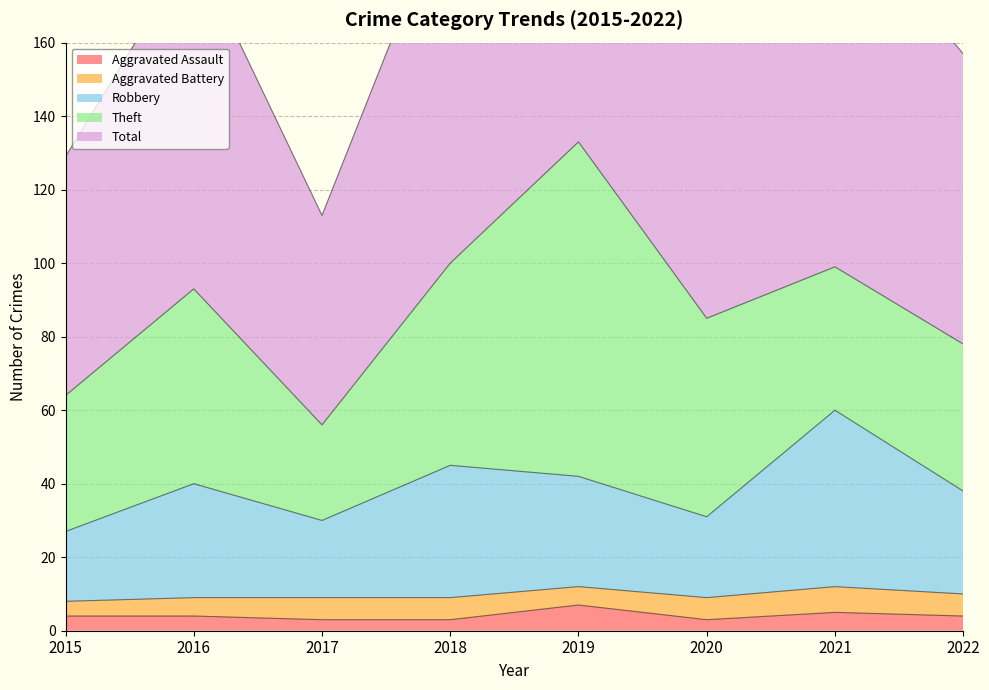

The Aggravated Assault series shows 3 at 2017. True or false?

True